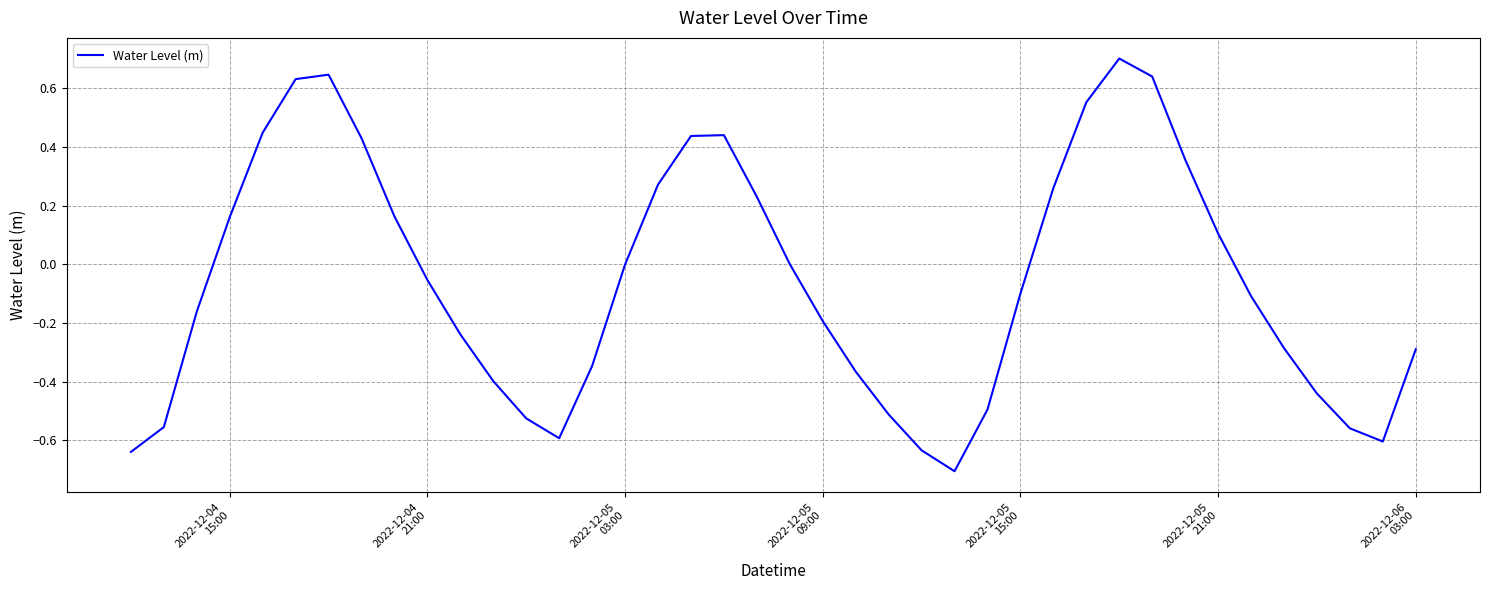

How many lines are shown in the chart?

1